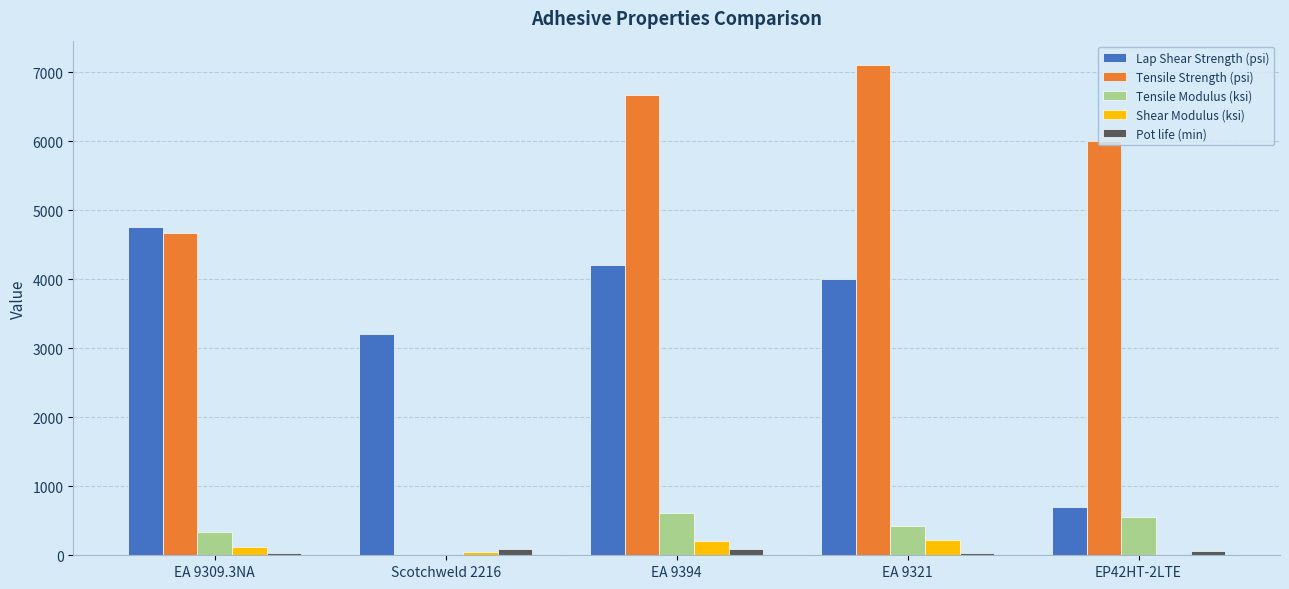

What is the maximum value shown in the chart?

7100.0